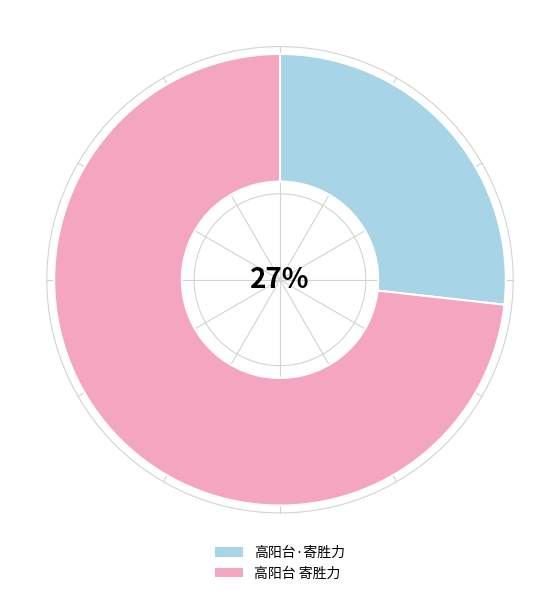

Rank the categories by value from highest to lowest.

高阳台 寄胜力, 高阳台·寄胜力